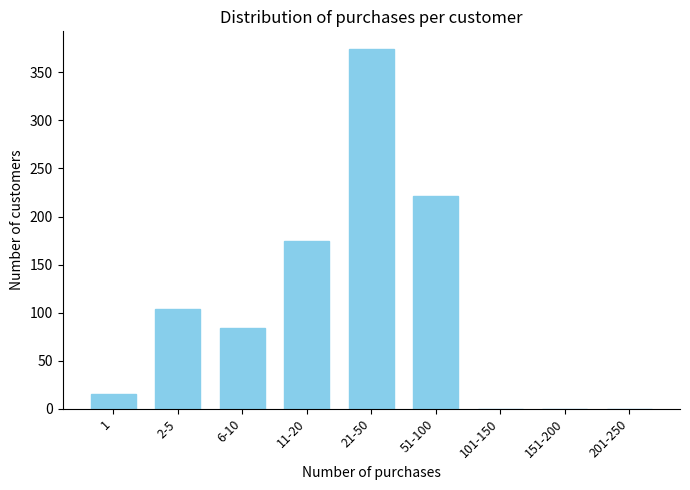

Reading left to right, extract all data points from this chart.

1=15	2-5=104	6-10=84	11-20=175	21-50=374	51-100=221	101-150=0	151-200=0	201-250=0